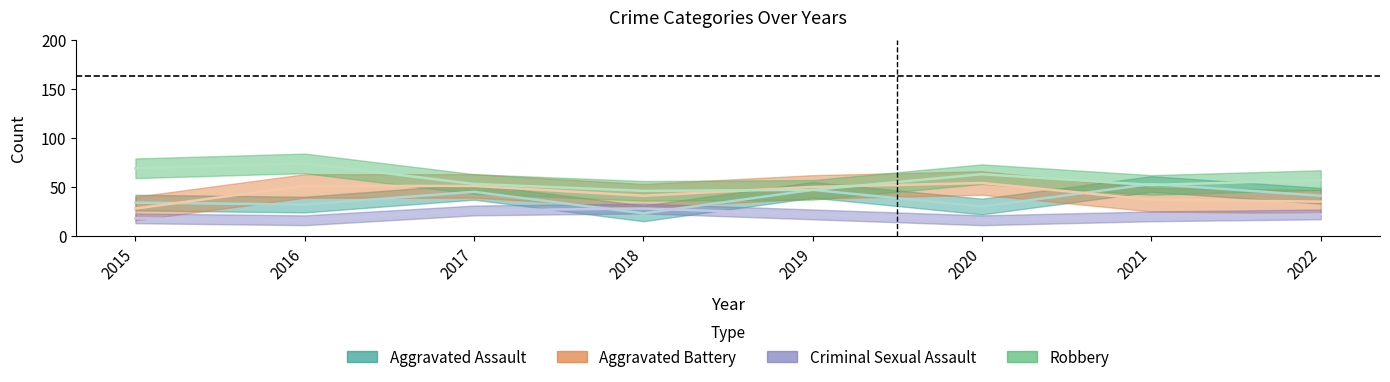

True or false: Aggravated Assault has more than 2 interior local peaks.

True